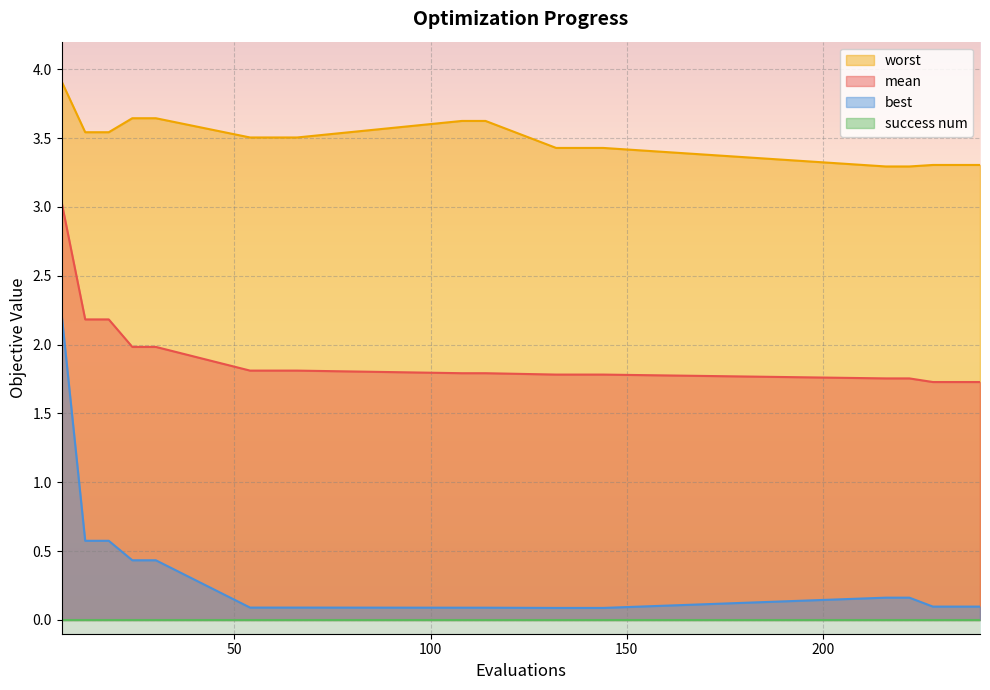

What is the value of the worst point at the 5th from the left?

3.6